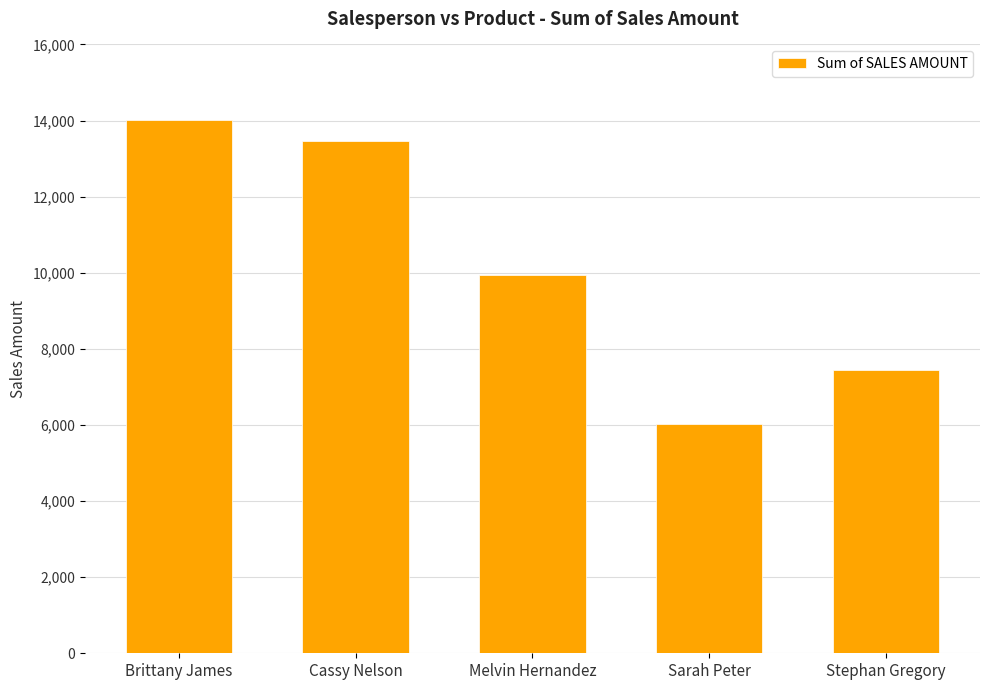

Read the value at Stephan Gregory.

7440